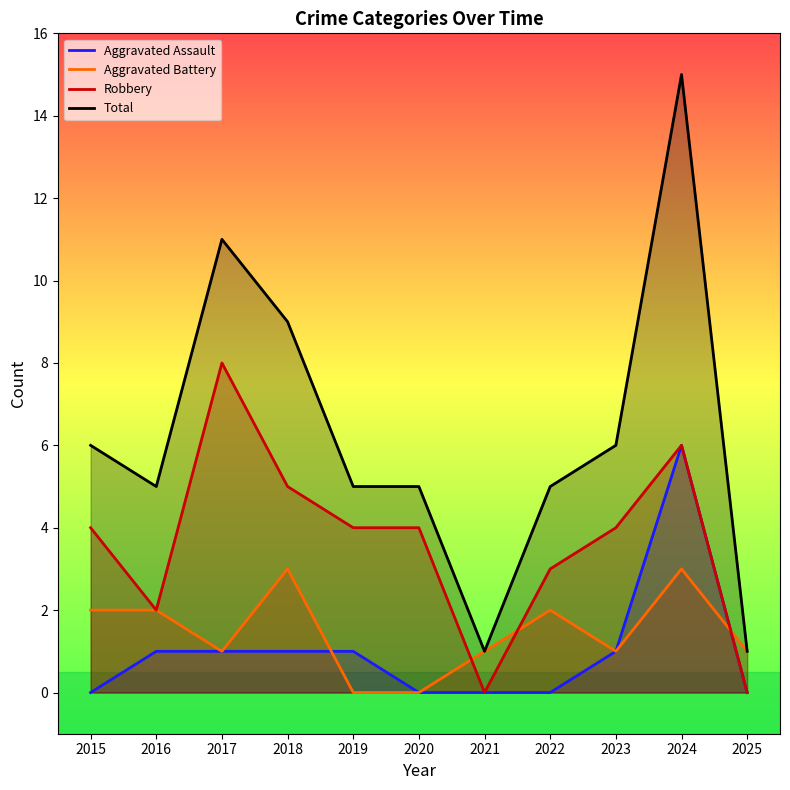

True or false: Robbery and Aggravated Battery cross at least once.

True